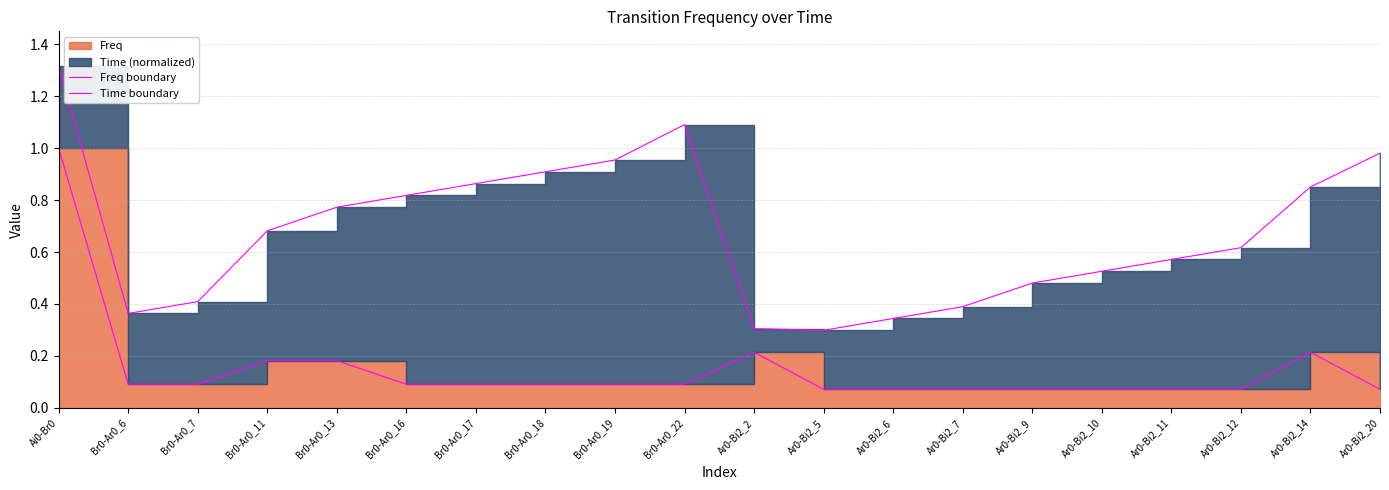

Is it true that Freq boundary equals 0.1 at Ar0-Bi2_12?

True